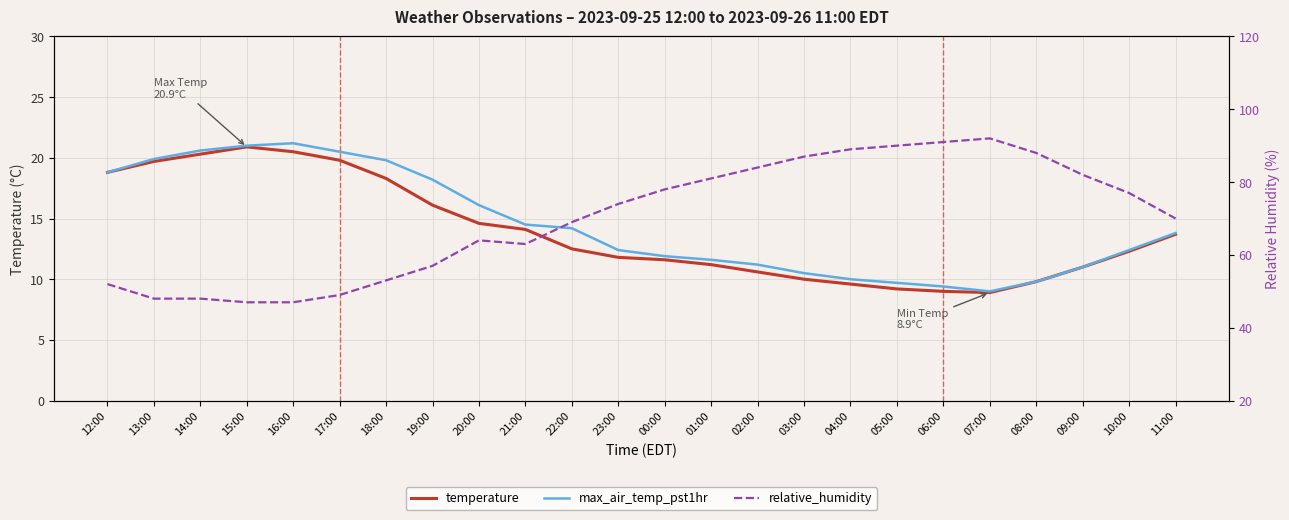

What is the approximate value of relative_humidity at 05:00?

90.0